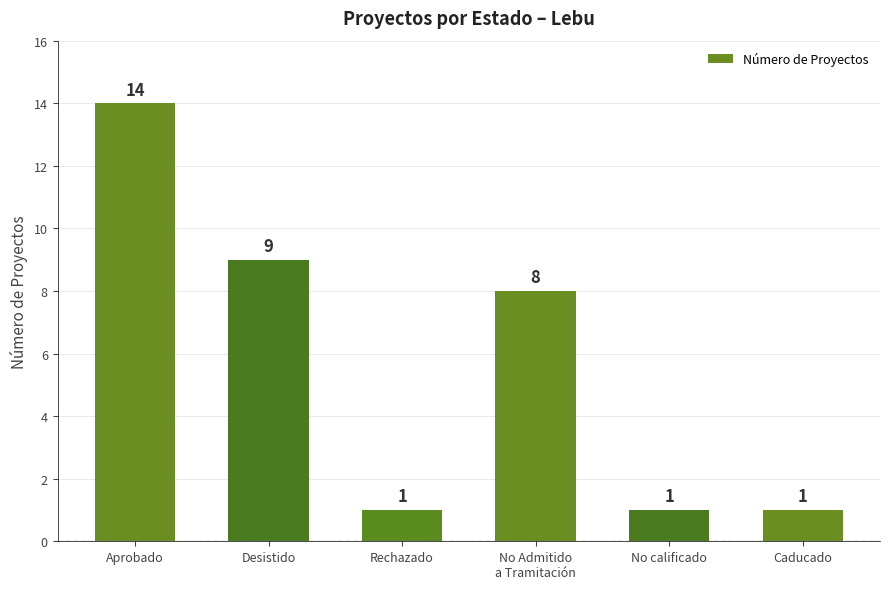

The chart shows a value of 9 at Desistido. True or false?

True